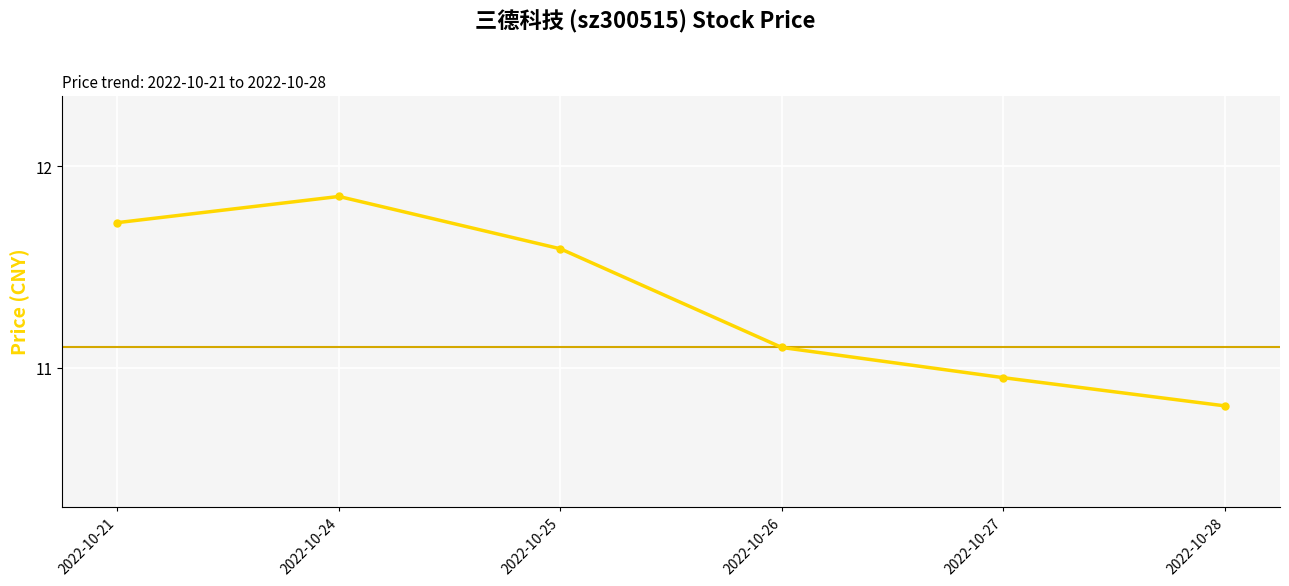

Count the number of data series in this chart.

1